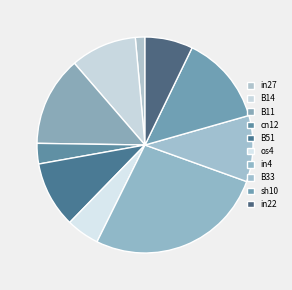

Do os4 and B11 together represent more than half of the pie?

No